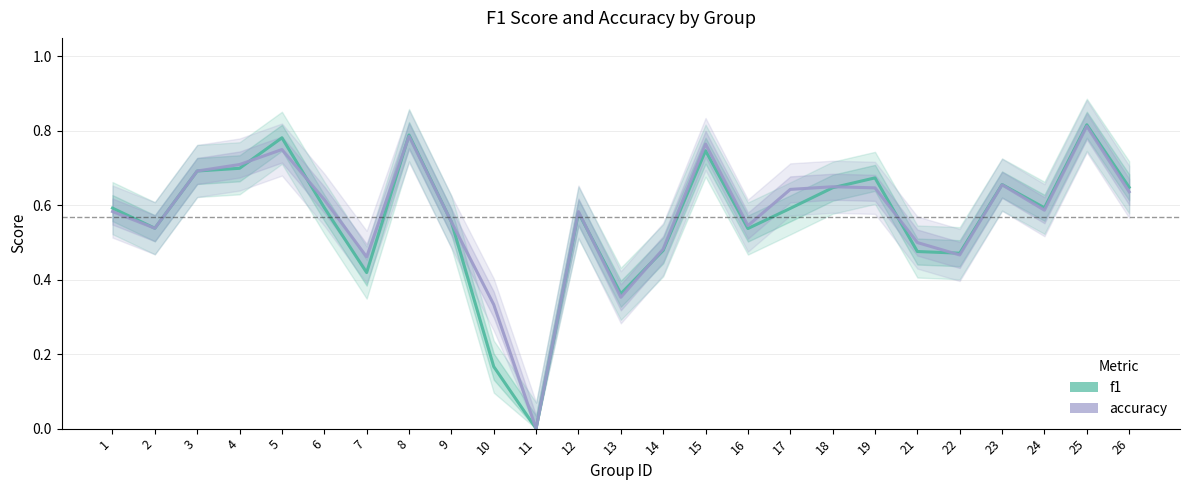

What is the average value of the accuracy series?

0.6